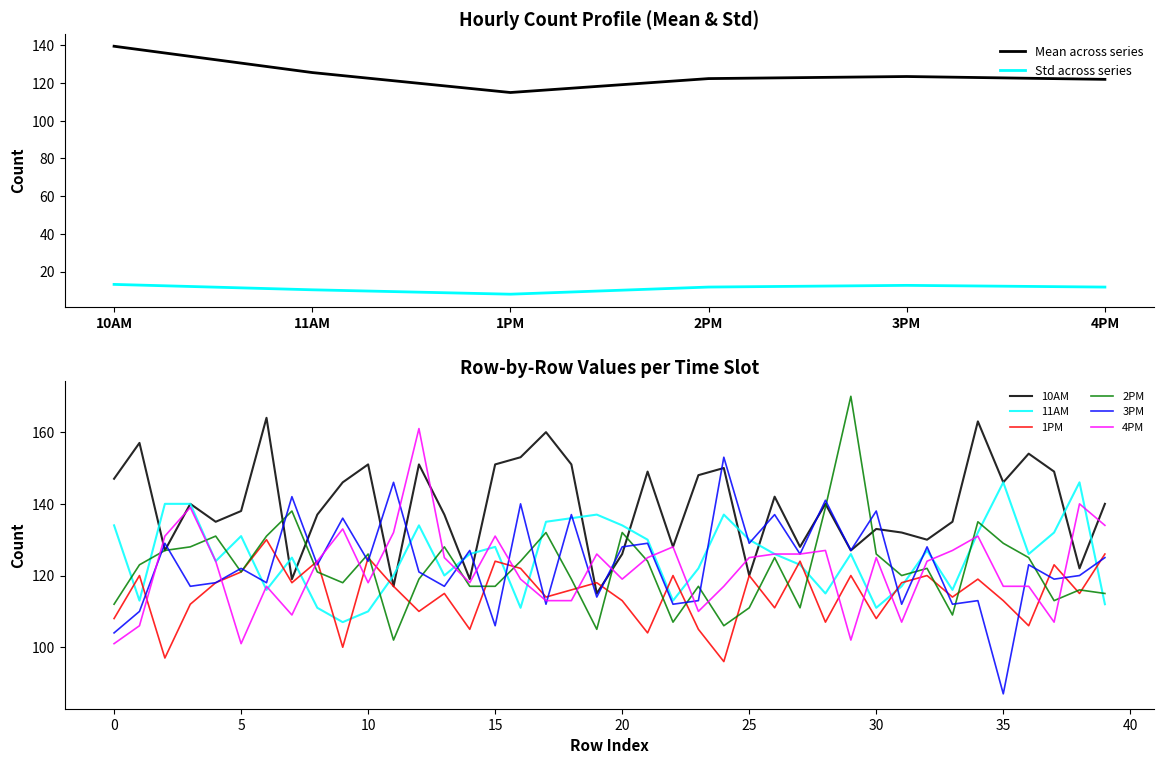

Rank the series by their maximum value, from lowest to highest.

1PM, 11AM, 3PM, 4PM, 10AM, 2PM